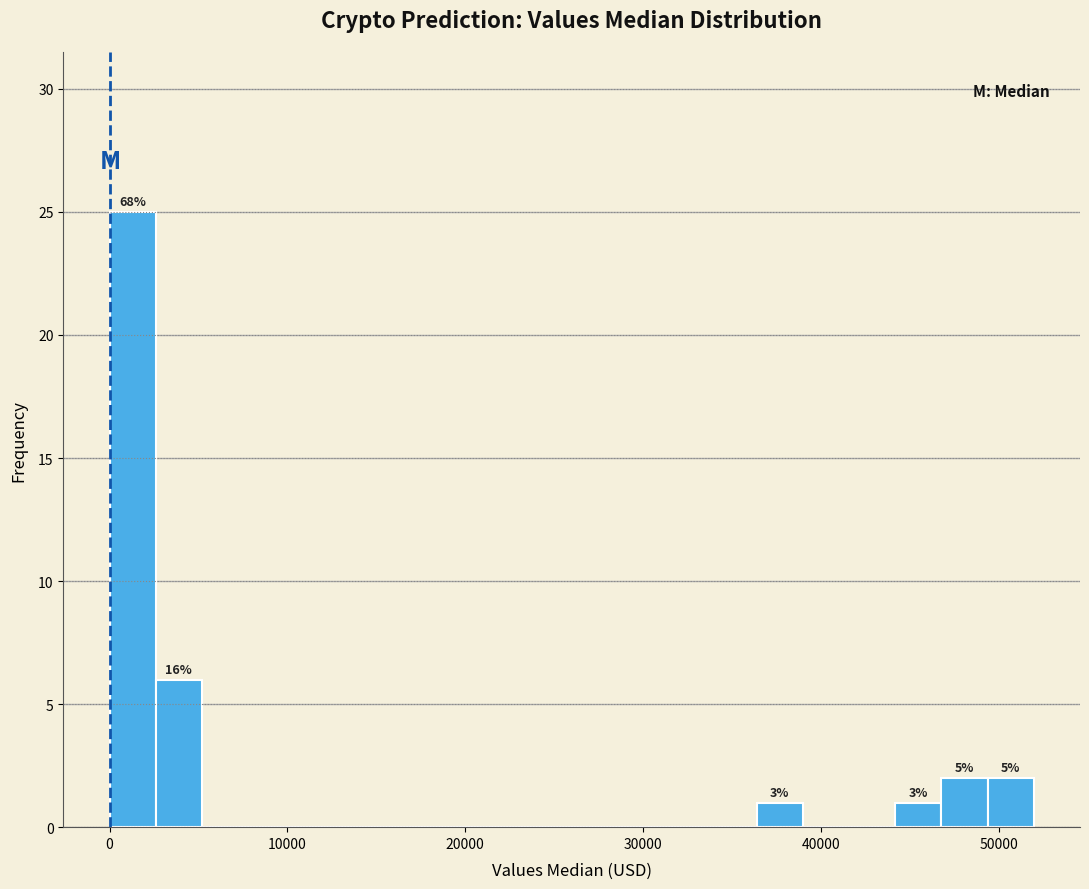

Around what value on the x-axis is the tallest bar? Give the approximate position of its centre, as read against the axis.

1000